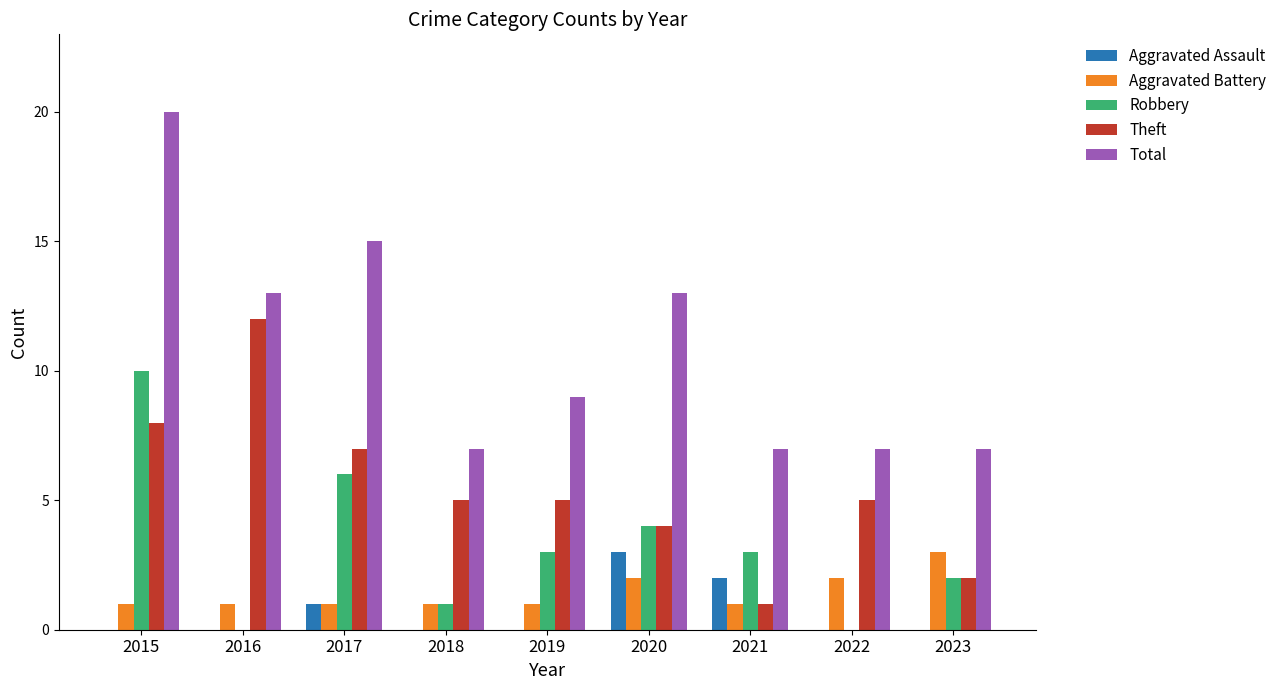

Are the bars horizontal?

No